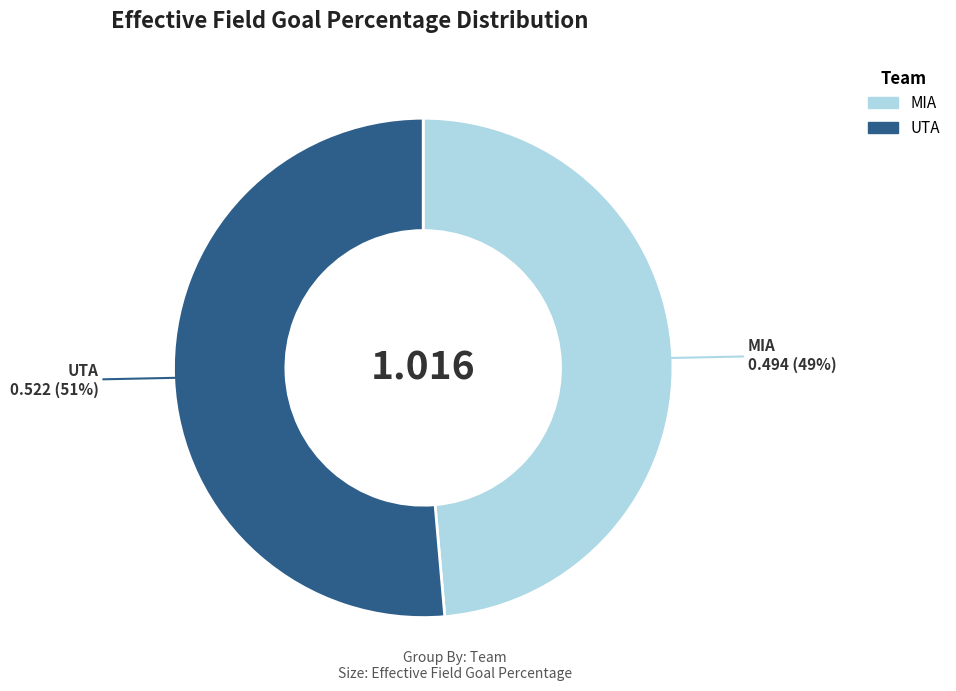

Which slice is the smallest?

MIA